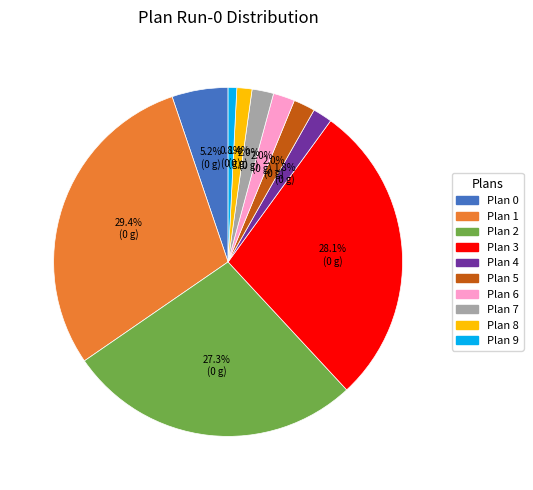

What is the smallest slice in the pie chart?

Plan 9